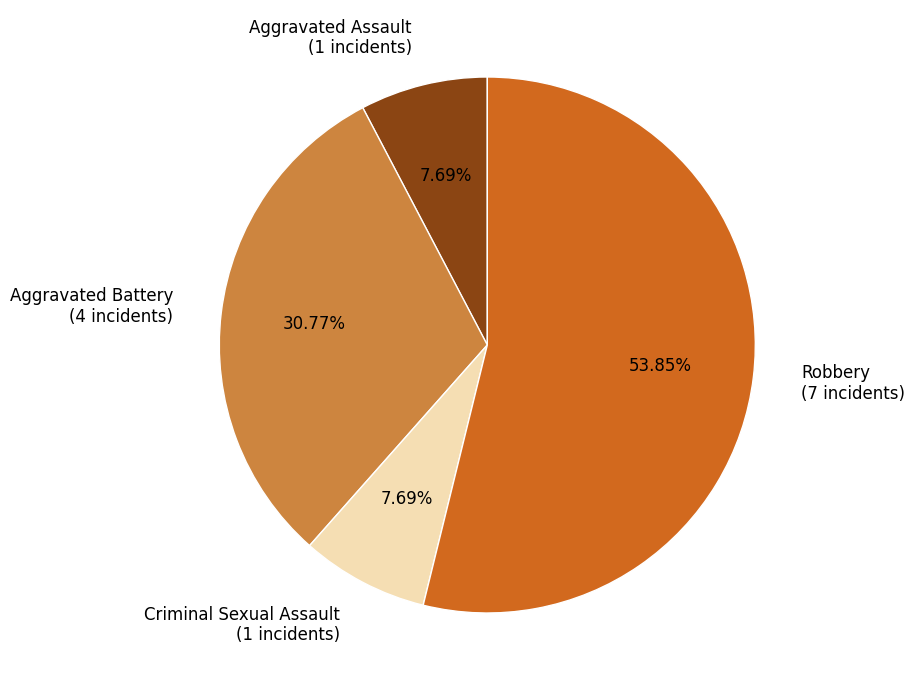

Which has a higher value, Criminal Sexual Assault or Robbery?

Robbery